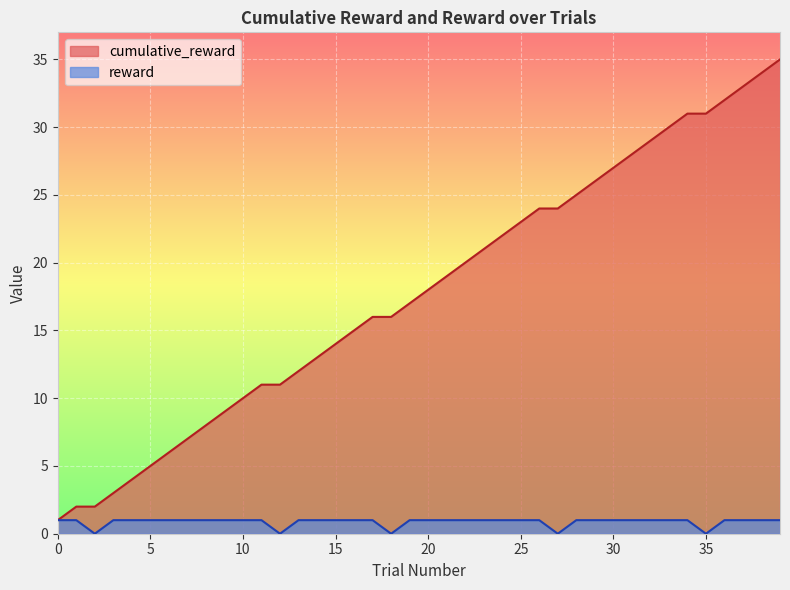

True or false: reward has a value of 2 at 36.

False